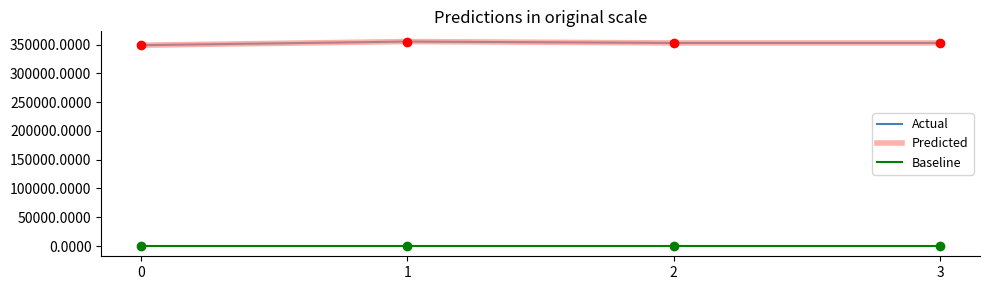

What is the difference between the maximum and minimum values in the Actual series?

6300